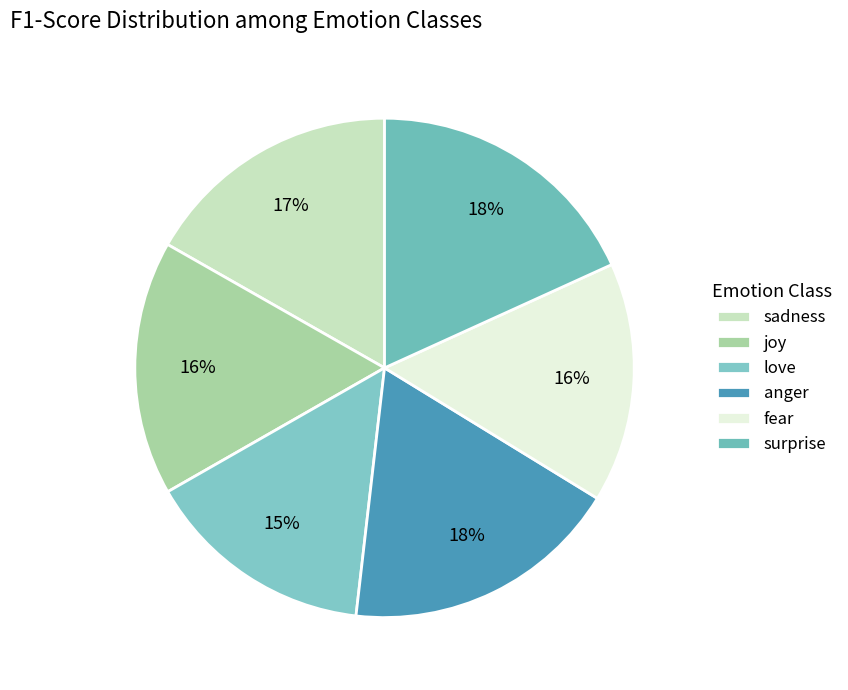

How many slices are in this pie chart?

6